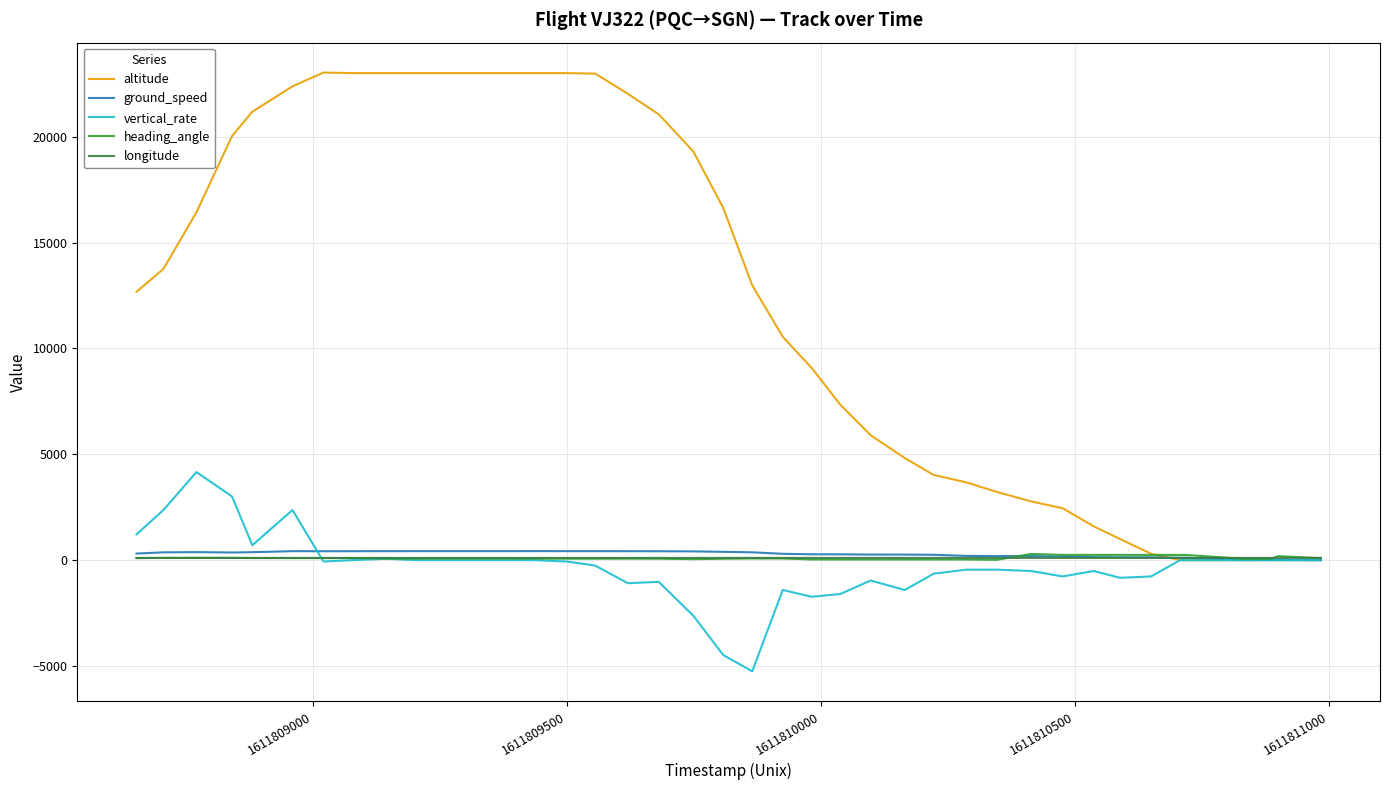

How many values in the altitude series exceed 12975?

19